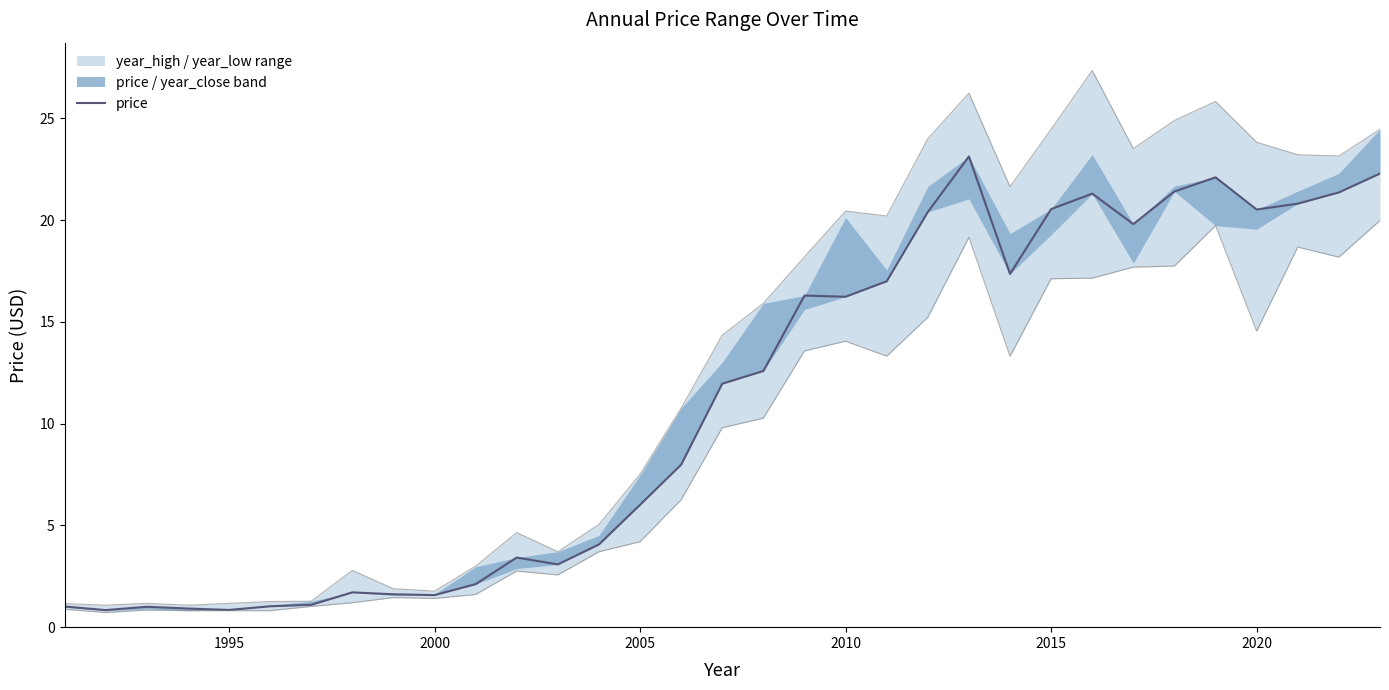

In year_high, how many points are lower than both neighbors (excluding endpoints)?

8